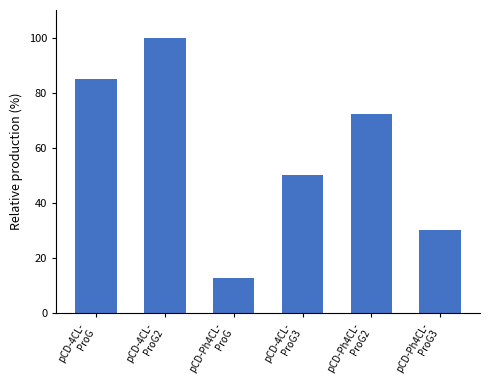

List the labels in order of value, largest first.

pCD-4CL-
ProG2, pCD-4CL-
ProG, pCD-Ph4CL-
ProG2, pCD-4CL-
ProG3, pCD-Ph4CL-
ProG3, pCD-Ph4CL-
ProG